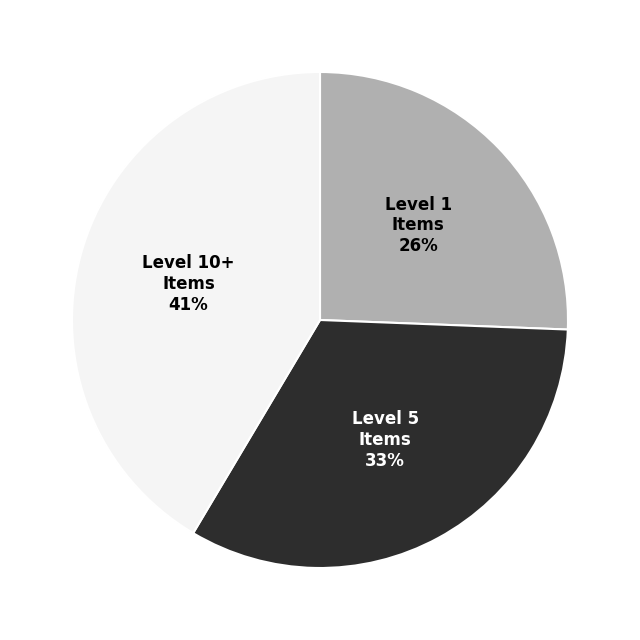

To the nearest percent, what percentage of the pie is Level 1 Items?

26%